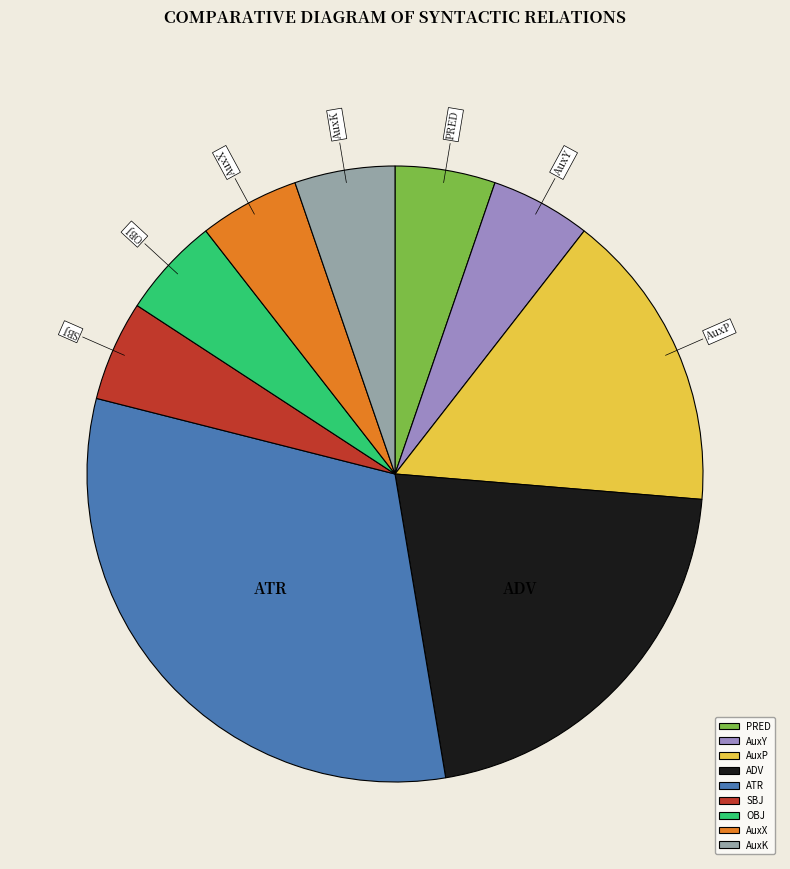

Combined, do AuxP and AuxK account for over 50%?

No